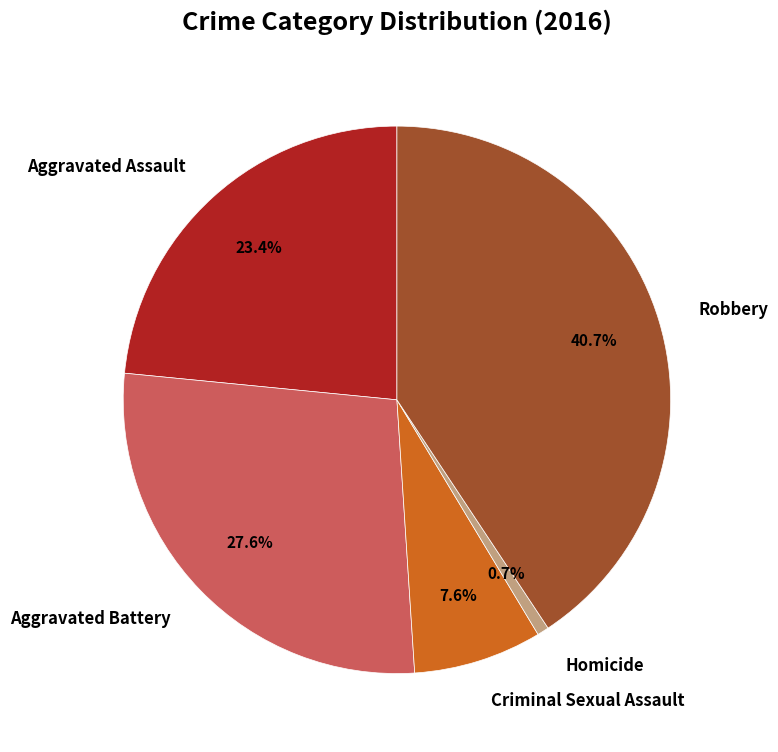

Which category has the smallest portion of the pie?

Homicide